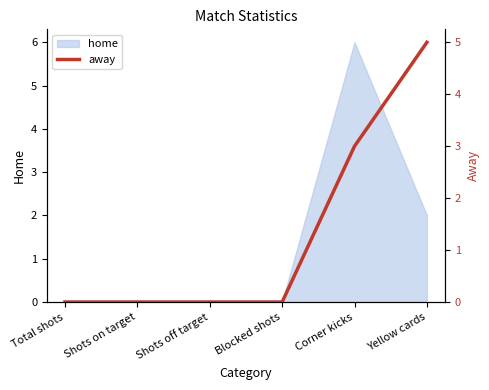

How many values are above zero?

2